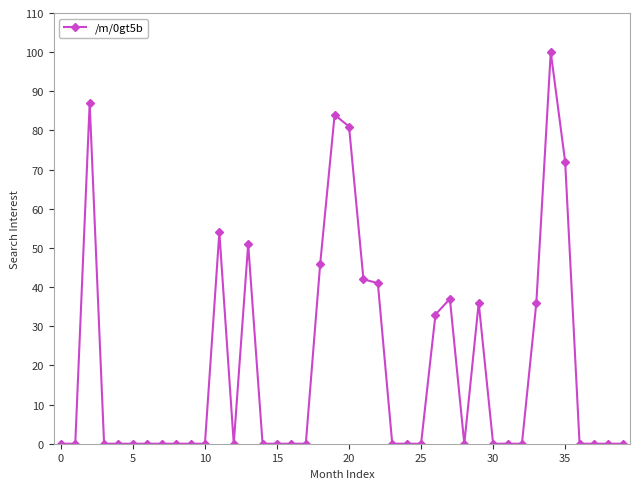

True or false: the data has more than 0 interior local peaks.

True